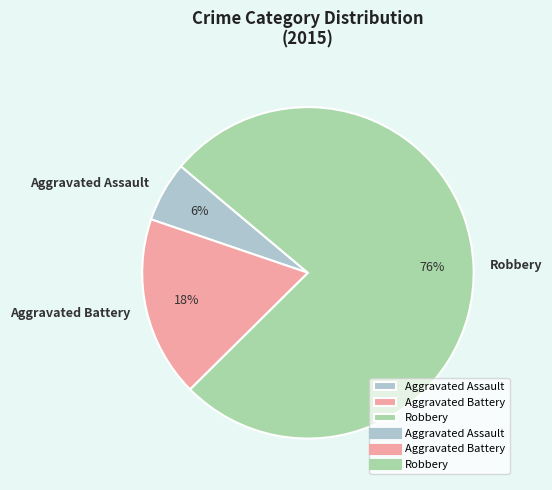

Approximately how many times larger is the value at Aggravated Assault compared to Aggravated Battery?

0.3